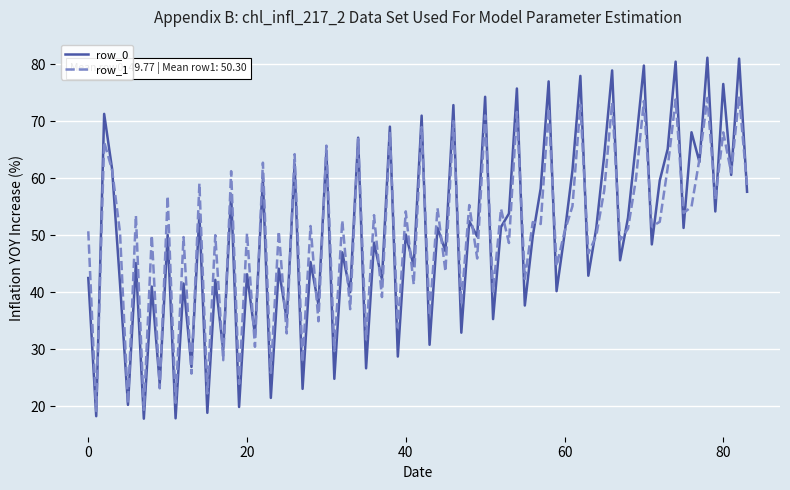

List the series in order of their peak value, lowest first.

row_1, row_0